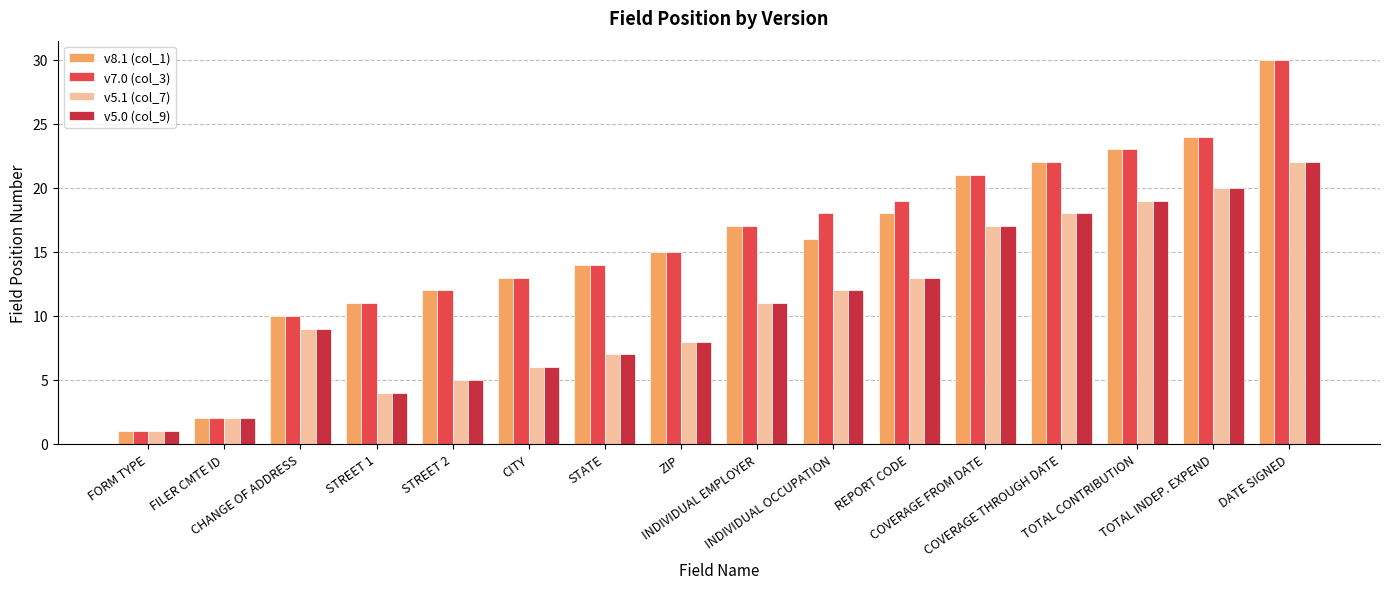

Reading right to left, what are all the values shown in this chart?

v8.1 (col_1): DATE SIGNED=30	TOTAL INDEP. EXPEND=24	TOTAL CONTRIBUTION=23	COVERAGE THROUGH DATE=22	COVERAGE FROM DATE=21	REPORT CODE=18	INDIVIDUAL OCCUPATION=16	INDIVIDUAL EMPLOYER=17	ZIP=15	STATE=14	CITY=13	STREET 2=12	STREET 1=11	CHANGE OF ADDRESS=10	FILER CMTE ID=2	FORM TYPE=1
v7.0 (col_3): DATE SIGNED=30	TOTAL INDEP. EXPEND=24	TOTAL CONTRIBUTION=23	COVERAGE THROUGH DATE=22	COVERAGE FROM DATE=21	REPORT CODE=19	INDIVIDUAL OCCUPATION=18	INDIVIDUAL EMPLOYER=17	ZIP=15	STATE=14	CITY=13	STREET 2=12	STREET 1=11	CHANGE OF ADDRESS=10	FILER CMTE ID=2	FORM TYPE=1
v5.1 (col_7): DATE SIGNED=22	TOTAL INDEP. EXPEND=20	TOTAL CONTRIBUTION=19	COVERAGE THROUGH DATE=18	COVERAGE FROM DATE=17	REPORT CODE=13	INDIVIDUAL OCCUPATION=12	INDIVIDUAL EMPLOYER=11	ZIP=8	STATE=7	CITY=6	STREET 2=5	STREET 1=4	CHANGE OF ADDRESS=9	FILER CMTE ID=2	FORM TYPE=1
v5.0 (col_9): DATE SIGNED=22	TOTAL INDEP. EXPEND=20	TOTAL CONTRIBUTION=19	COVERAGE THROUGH DATE=18	COVERAGE FROM DATE=17	REPORT CODE=13	INDIVIDUAL OCCUPATION=12	INDIVIDUAL EMPLOYER=11	ZIP=8	STATE=7	CITY=6	STREET 2=5	STREET 1=4	CHANGE OF ADDRESS=9	FILER CMTE ID=2	FORM TYPE=1